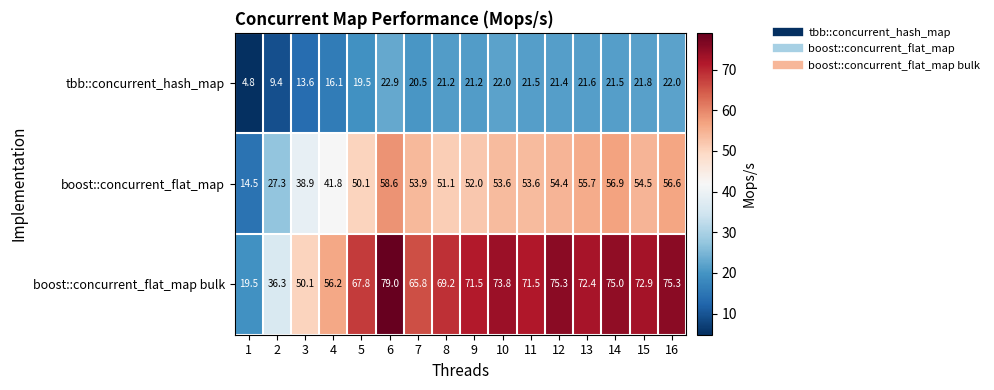

What is the maximum value shown in the chart?

79.0